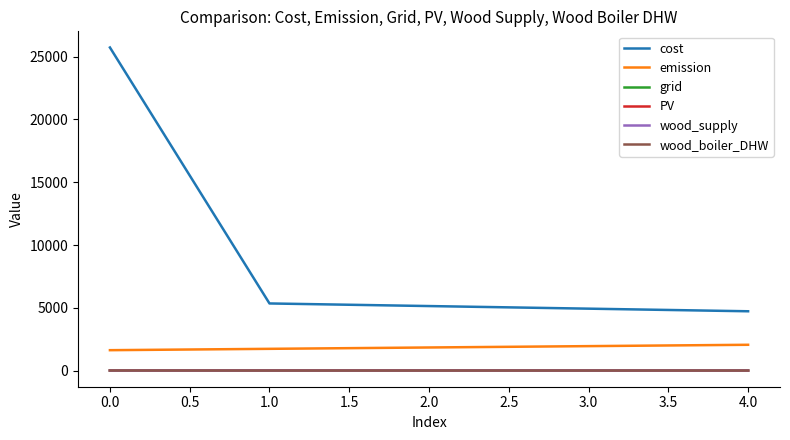

Which series has the largest range (max minus min)?

cost